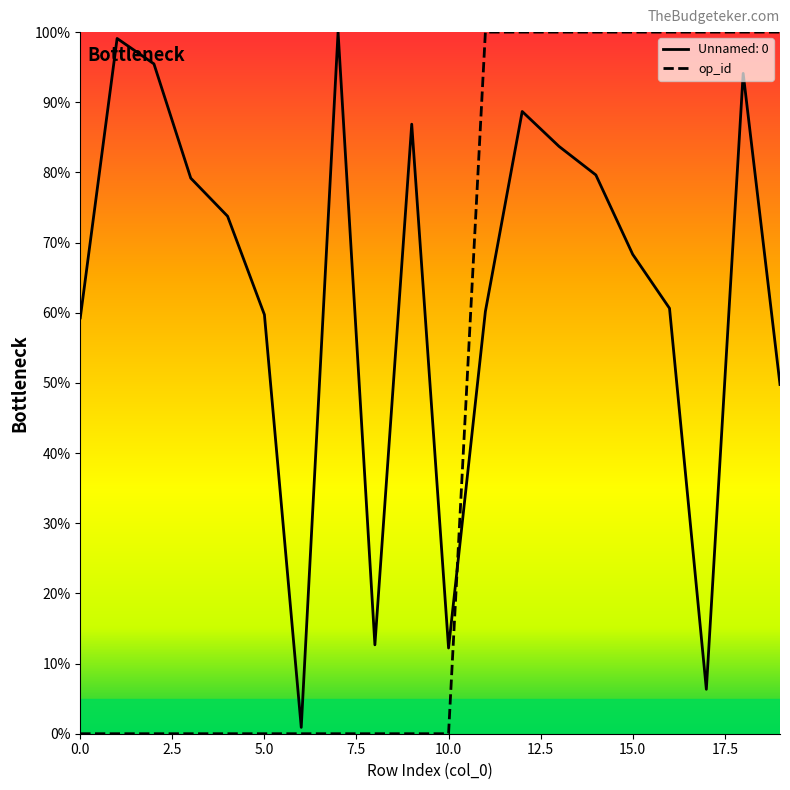

Which series changed the most between 6 and 9?

Unnamed: 0